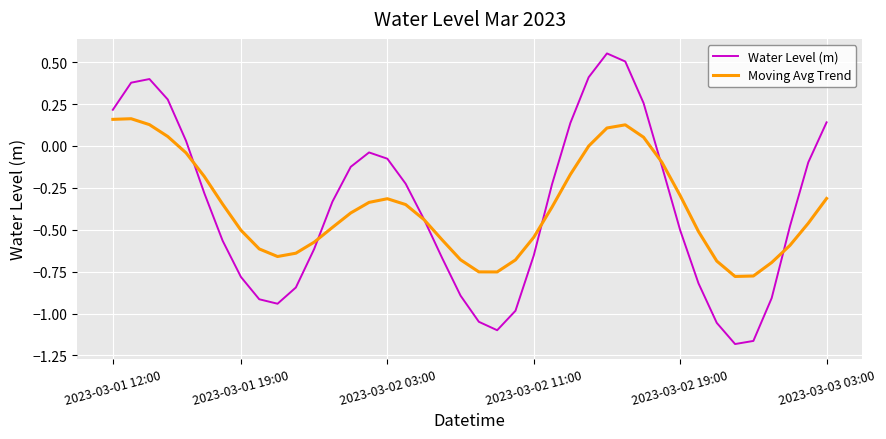

After their last crossing, which series has the higher values: Water Level (m) or Moving Avg Trend?

Water Level (m)